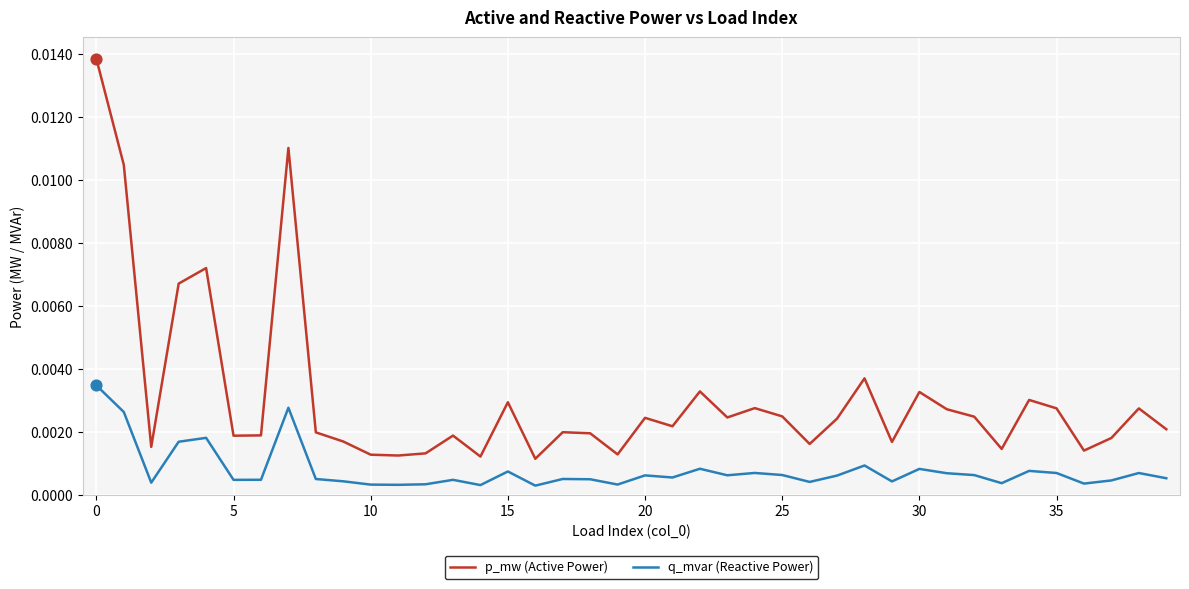

Which series has the largest total across all categories?

p_mw (Active Power)